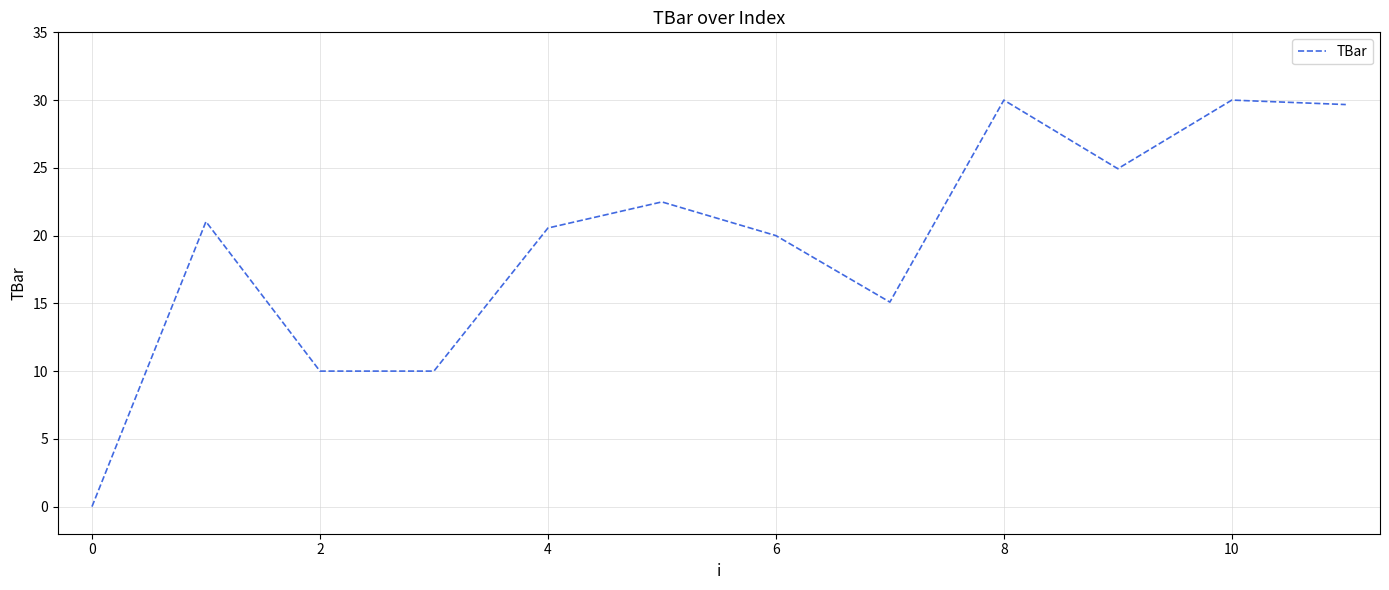

What is the maximum value shown in the chart?

30.0